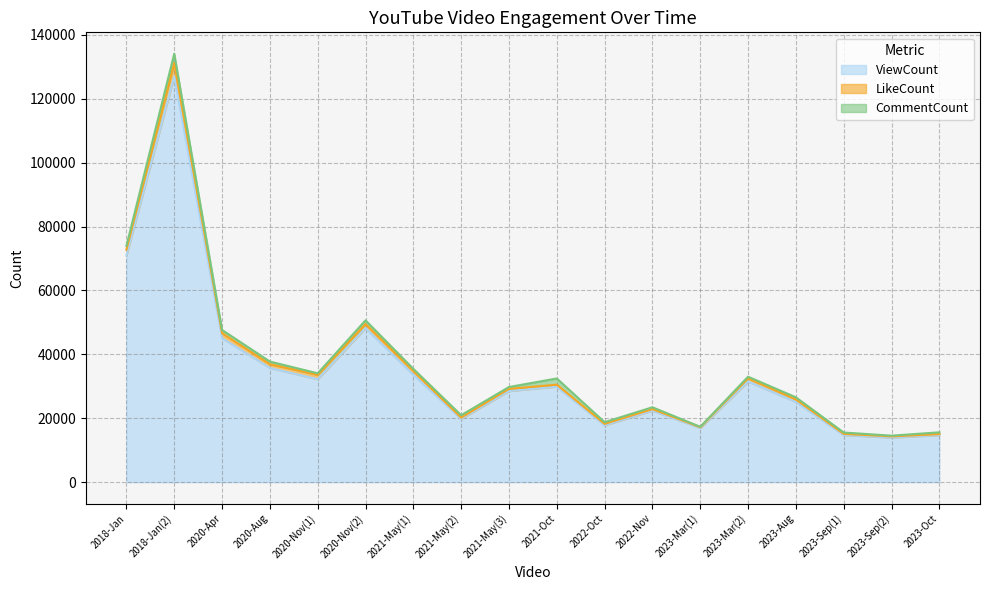

True or false: CommentCount has a value of 926 at 2021-May(1).

False